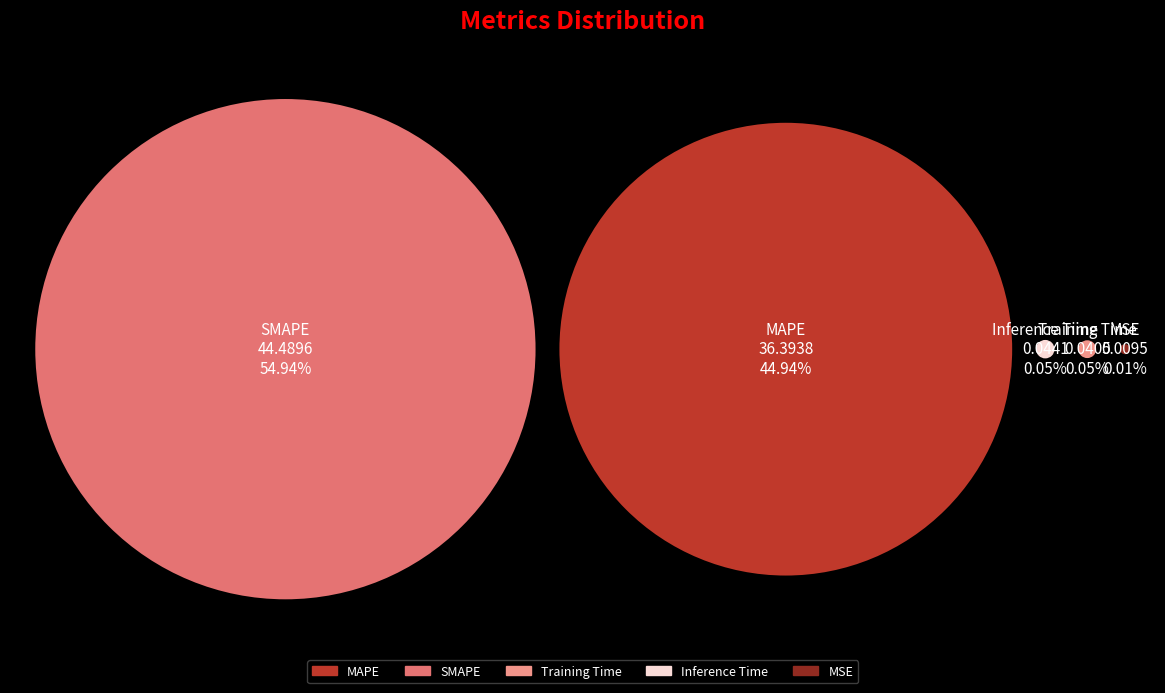

What is the smallest slice in the pie chart?

MSE